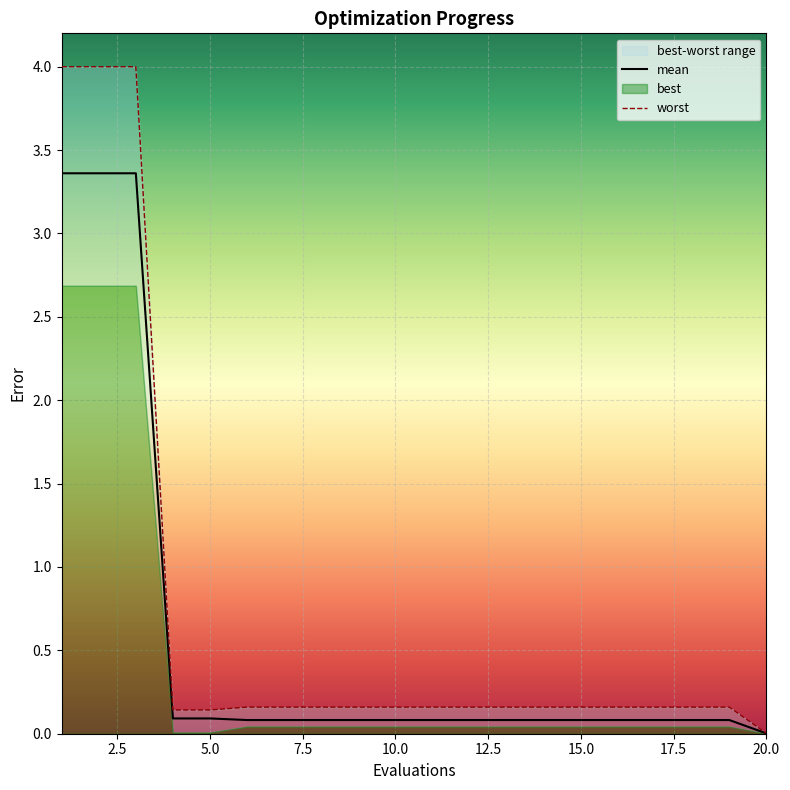

How many lines are shown in the chart?

2